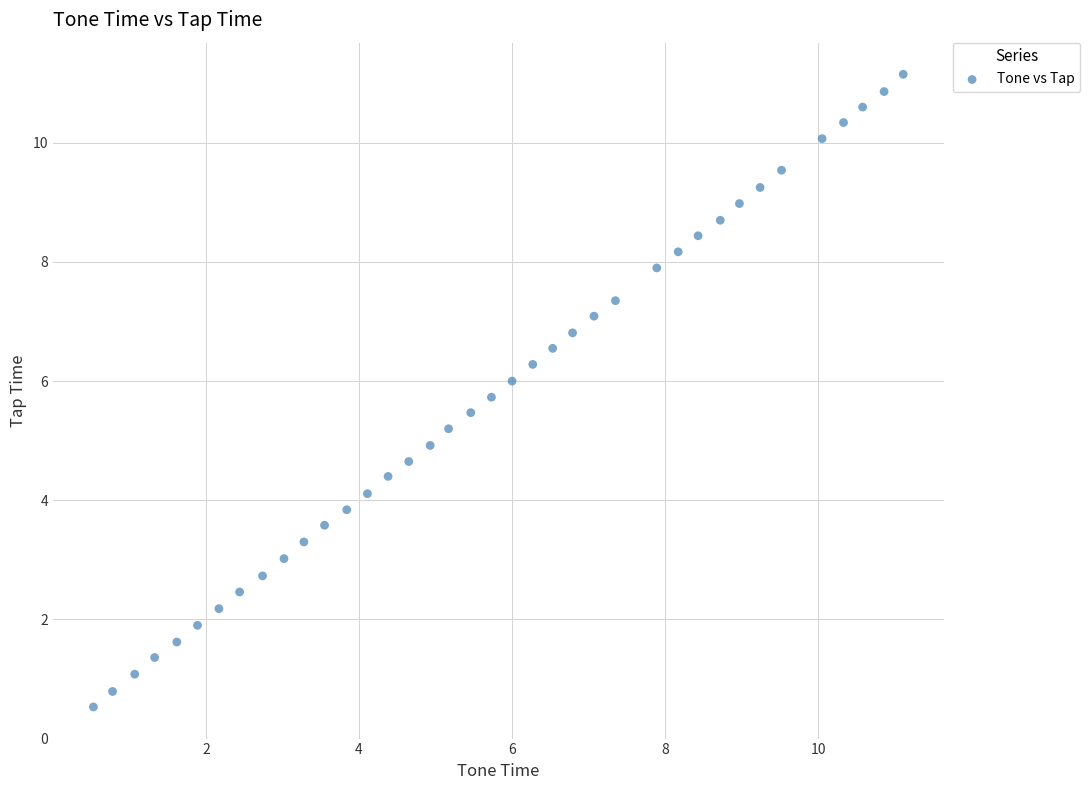

What is the range of X values (max minus min)?

10.6